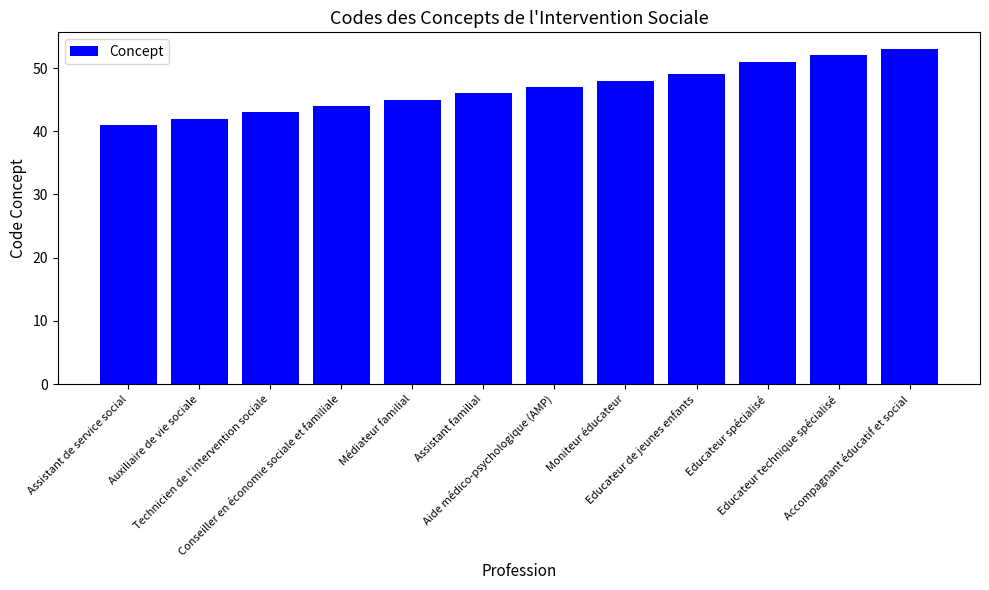

What is the value of the 1st bar from the left?

41